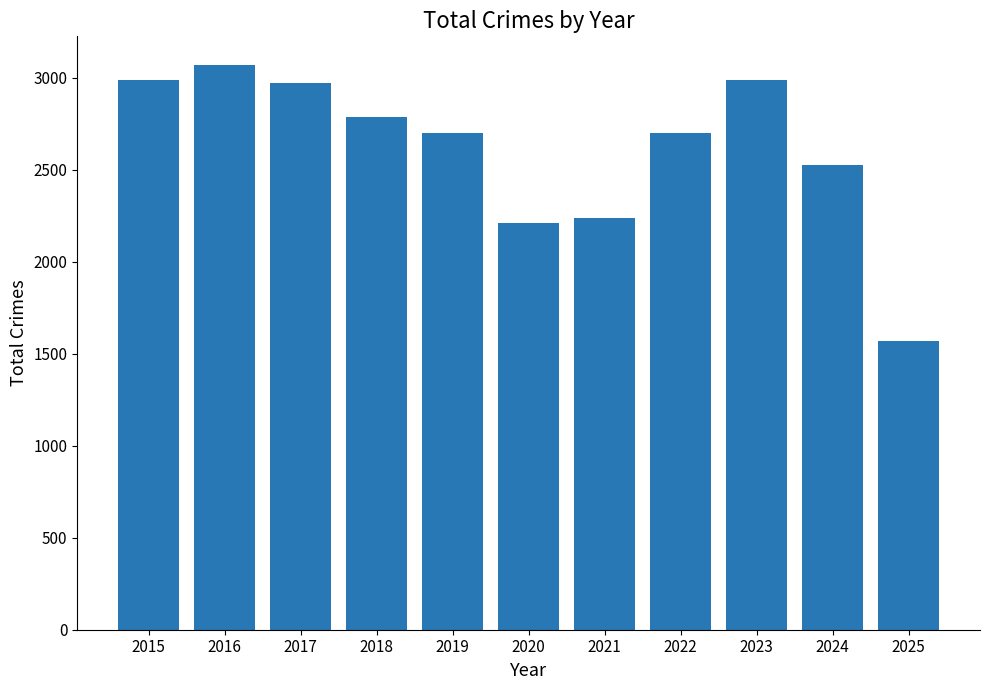

What is the difference between the second highest and second lowest values?

777